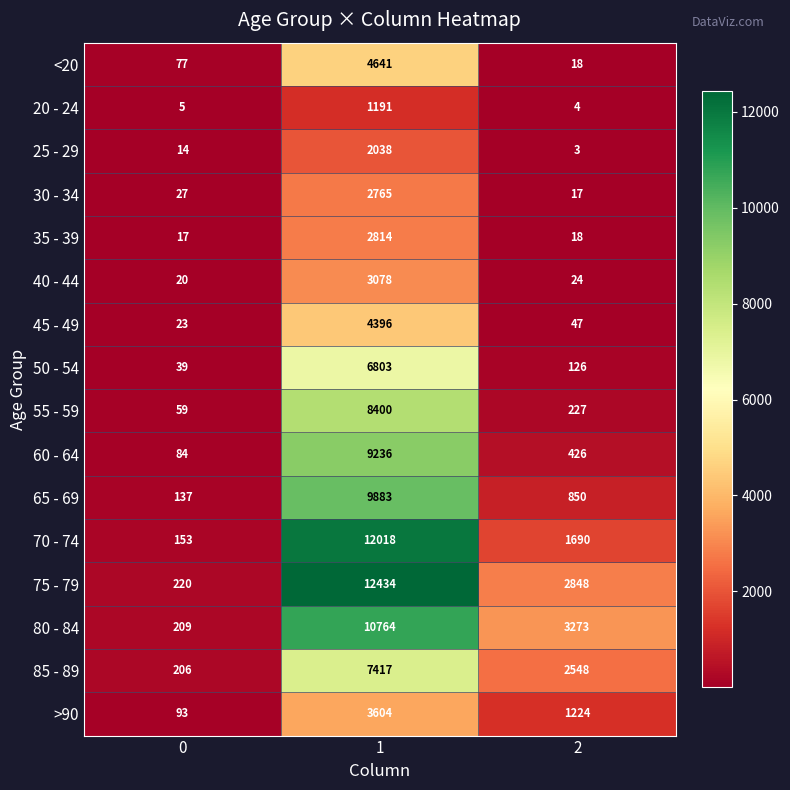

At which category does the chart reach its peak across all series?

1